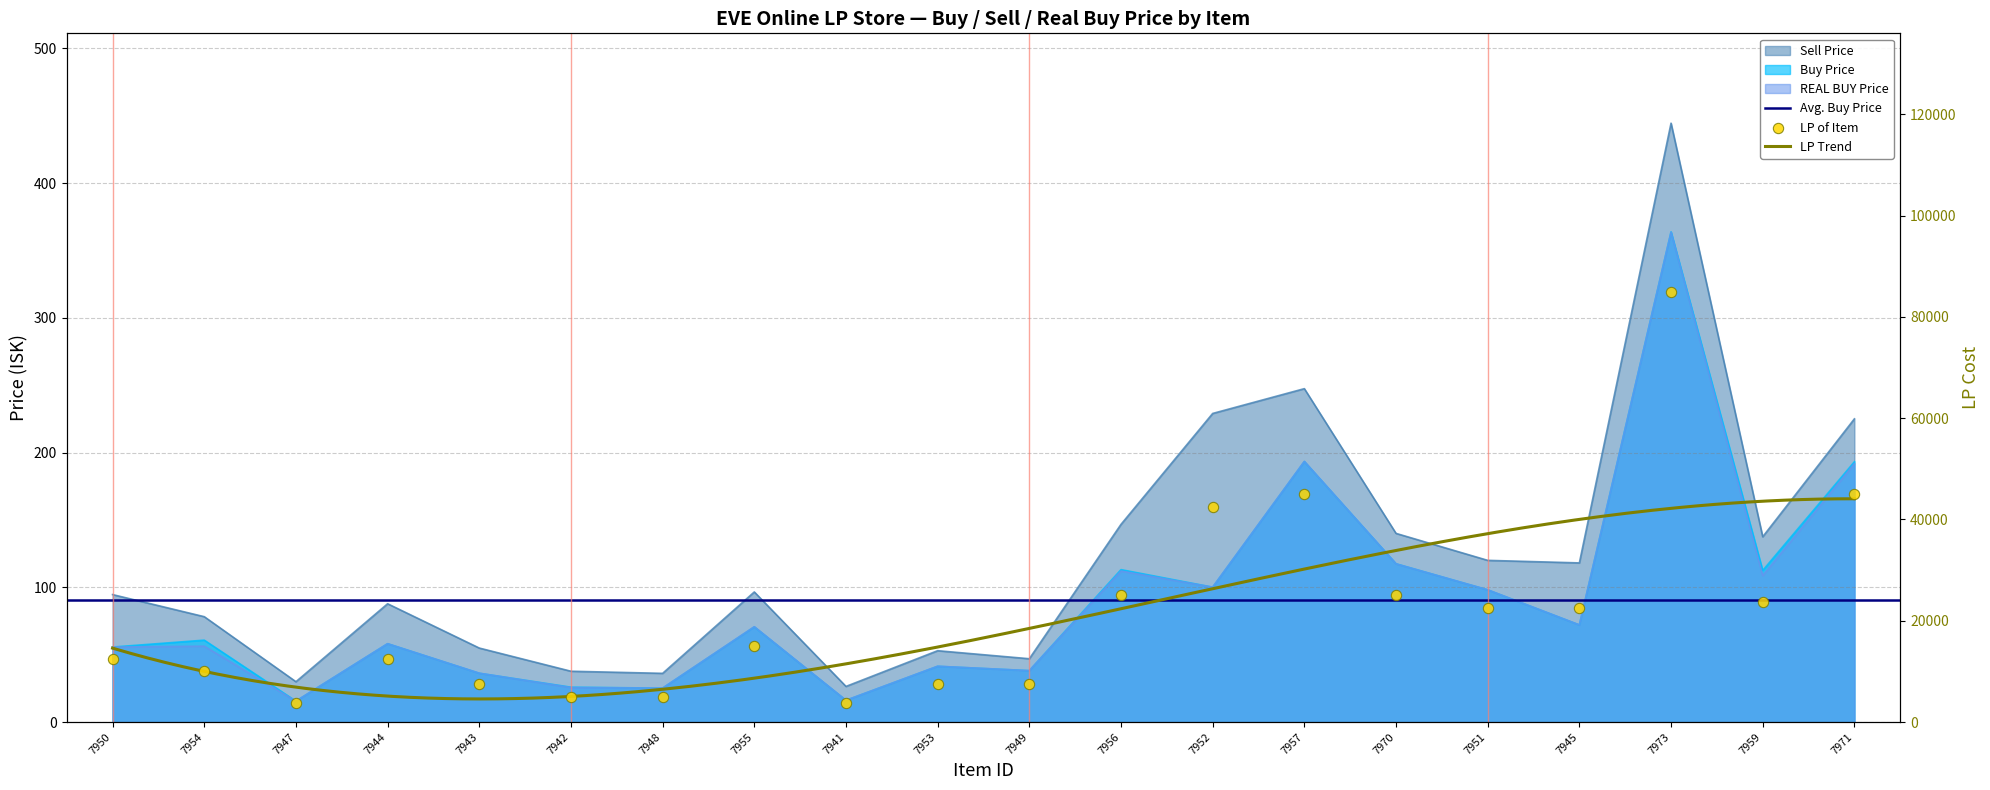

Which series reaches the maximum Y coordinate?

Sell Price